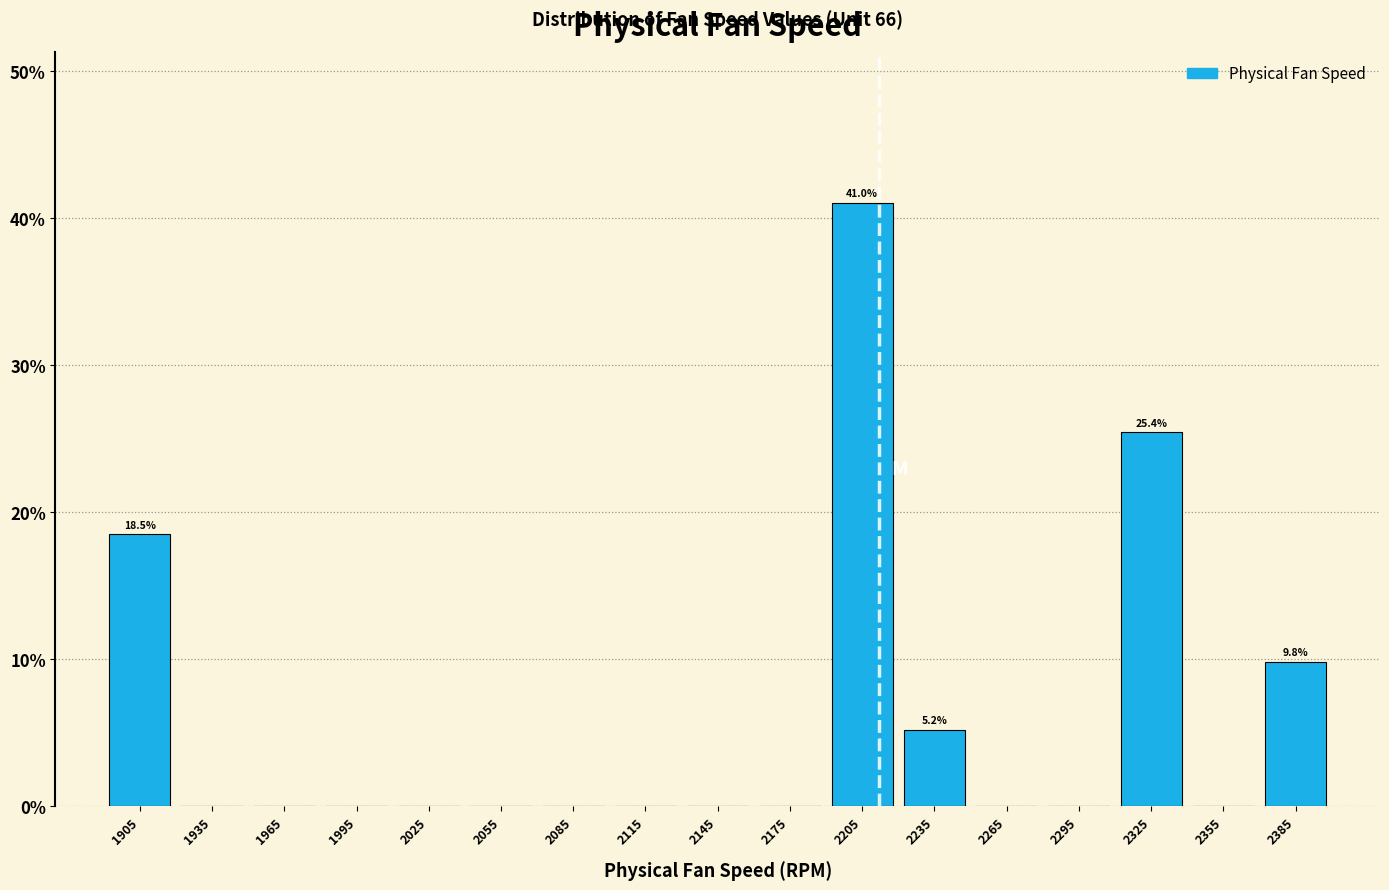

Which range on the x-axis has the tallest bar?

2190 to 2220